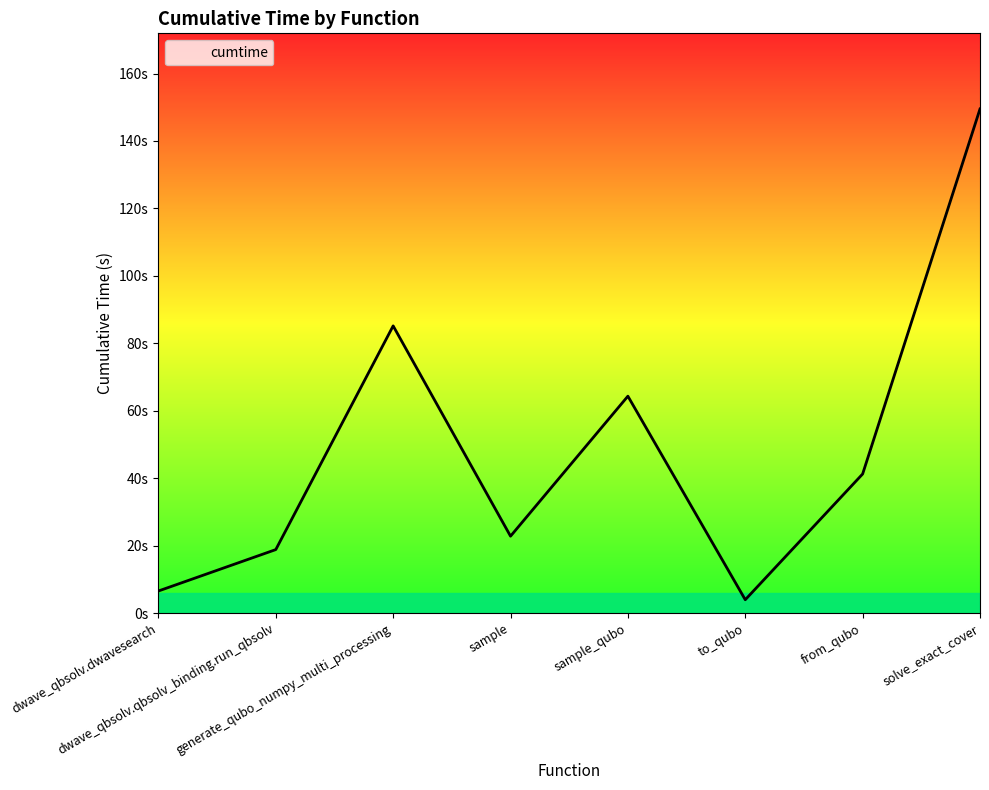

What is the smallest value displayed?

4.0